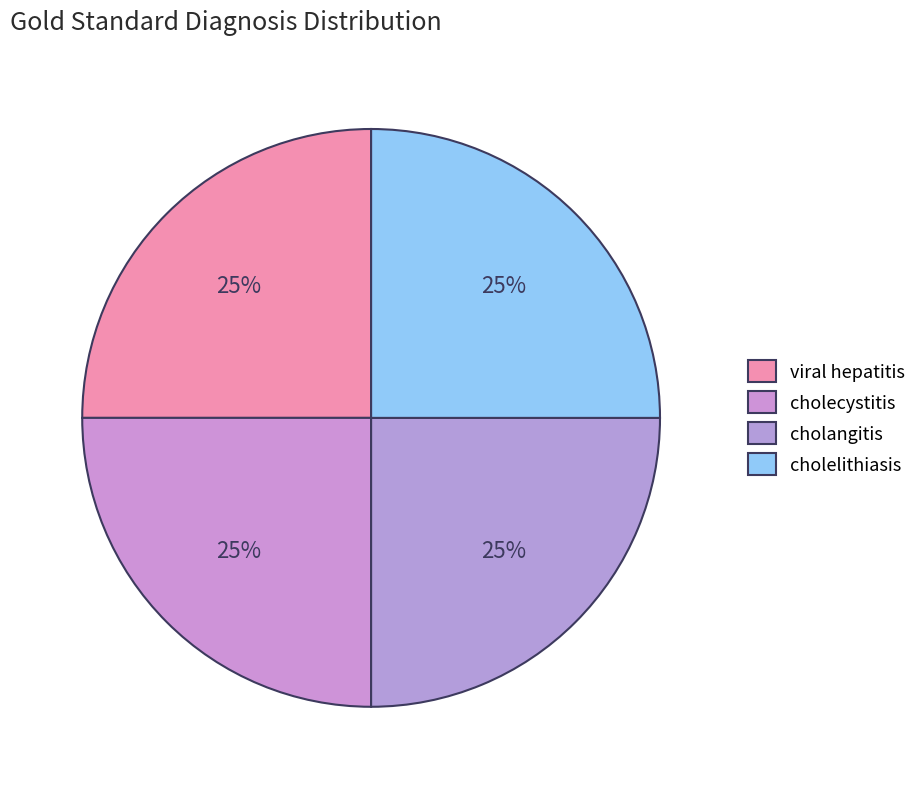

Which slice is the largest?

viral hepatitis